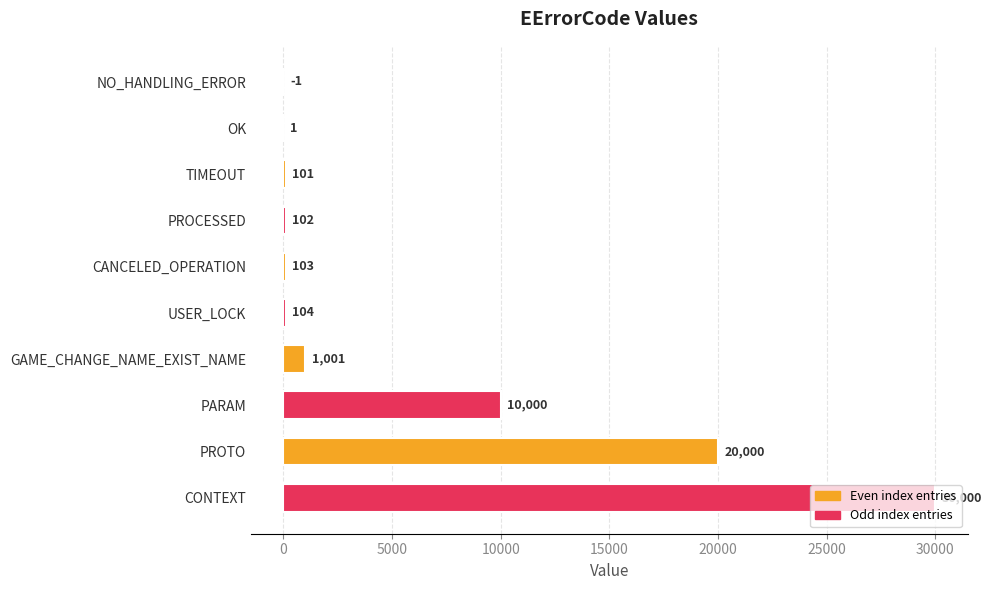

Which category has the highest value across all series?

CONTEXT